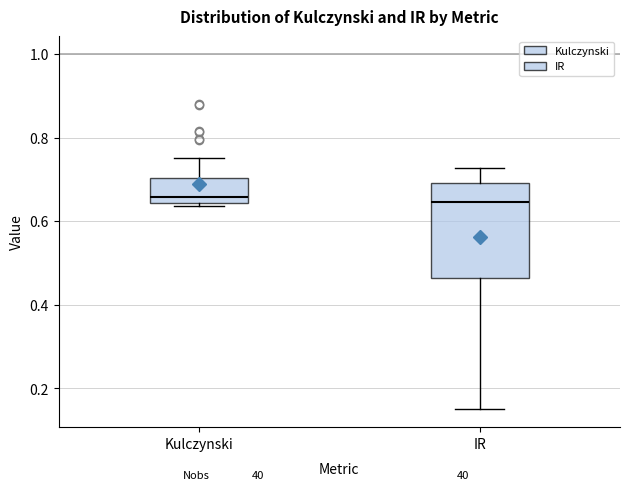

Comparing the boxes themselves (not the whiskers), which one is the tallest?

IR